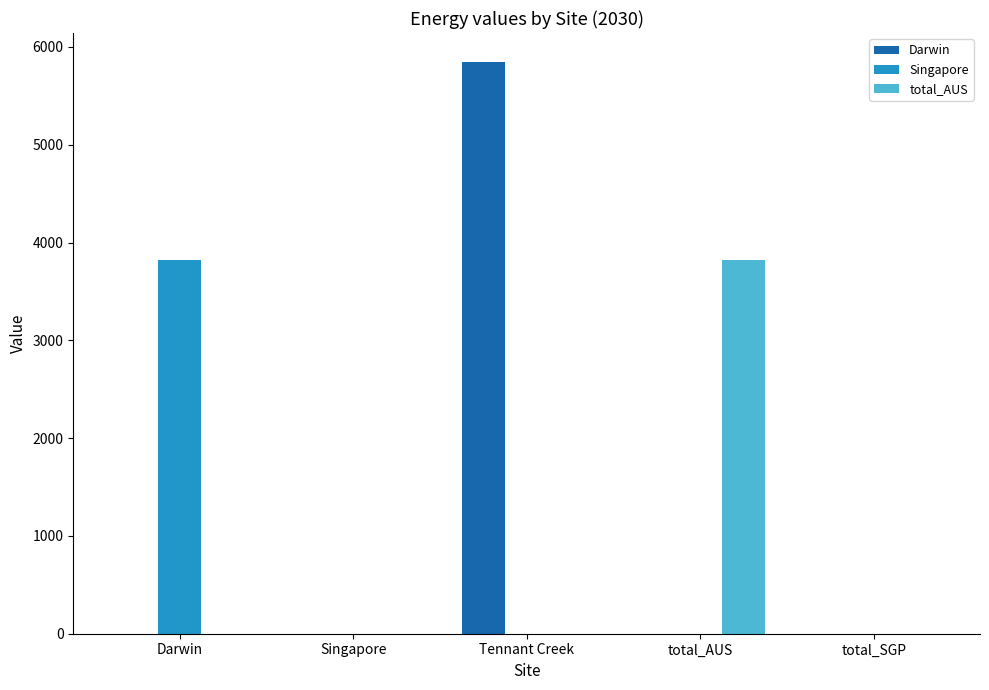

The value of Singapore at Singapore is -1341.7. True or false?

False